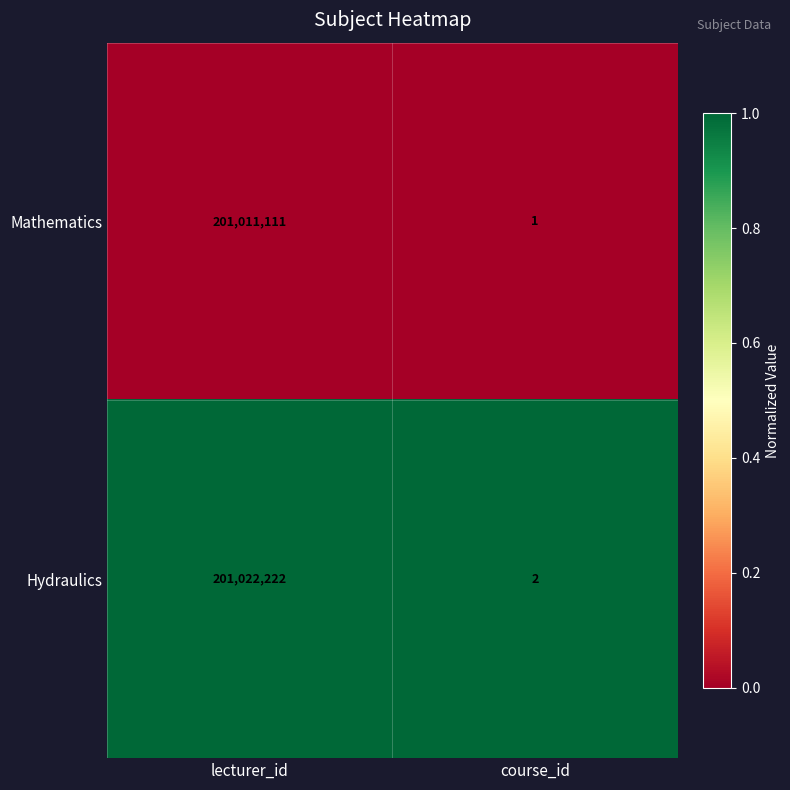

How many categories are shown in the chart?

2